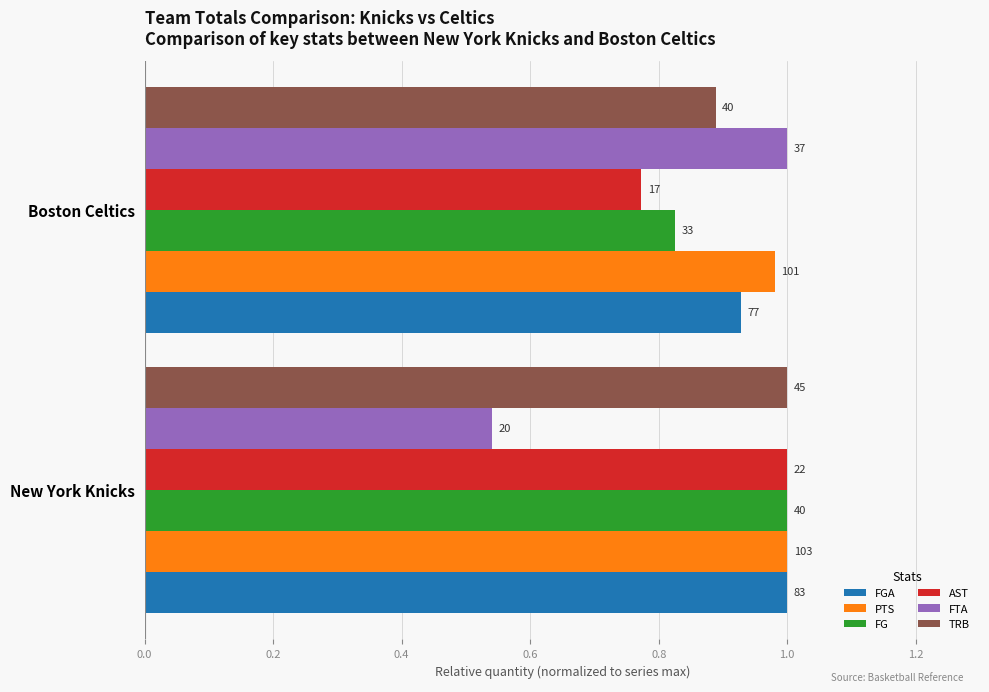

Count the PTS values in the range 0 to 1.

2